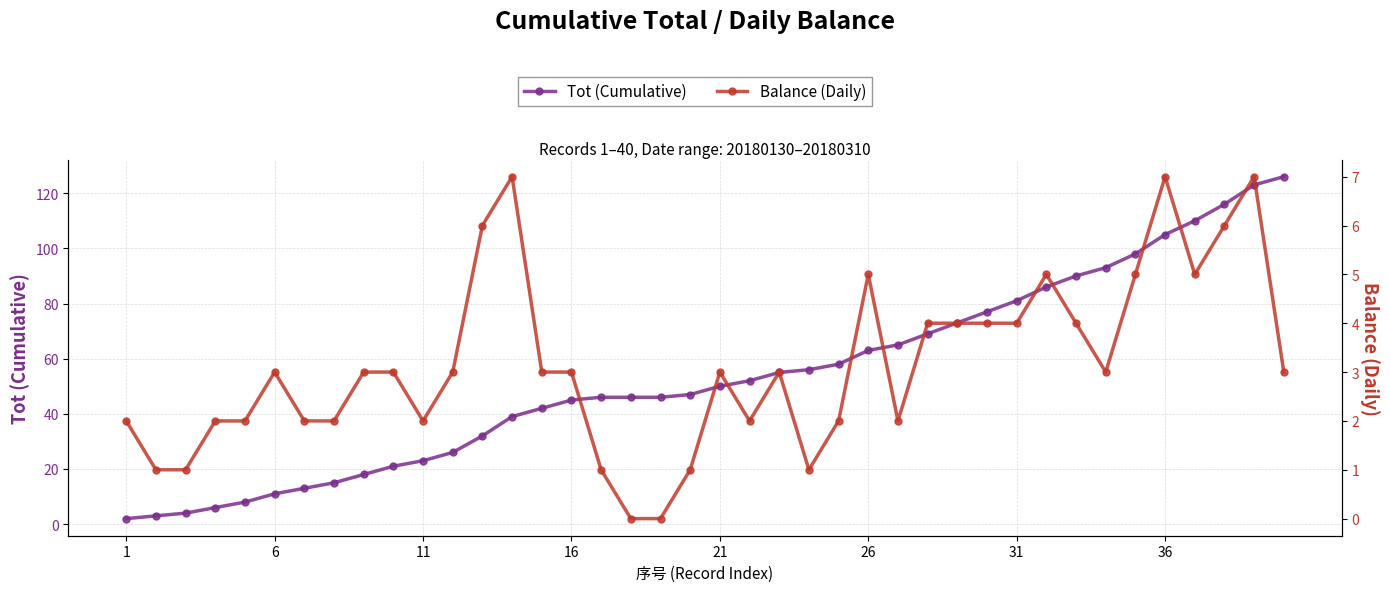

How many distinct data groups are displayed?

2